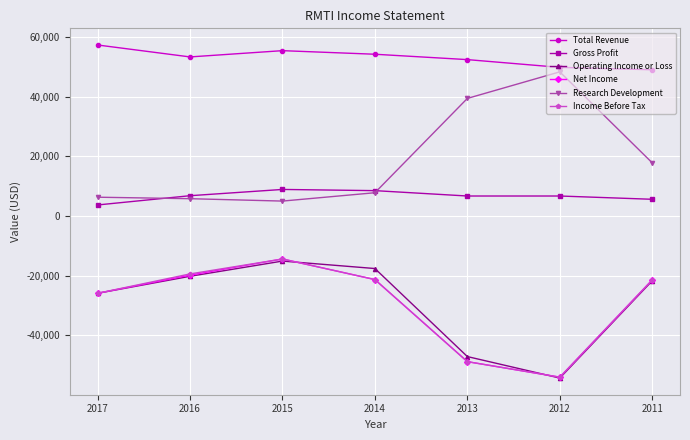

Which series has the largest total across all categories?

Total Revenue